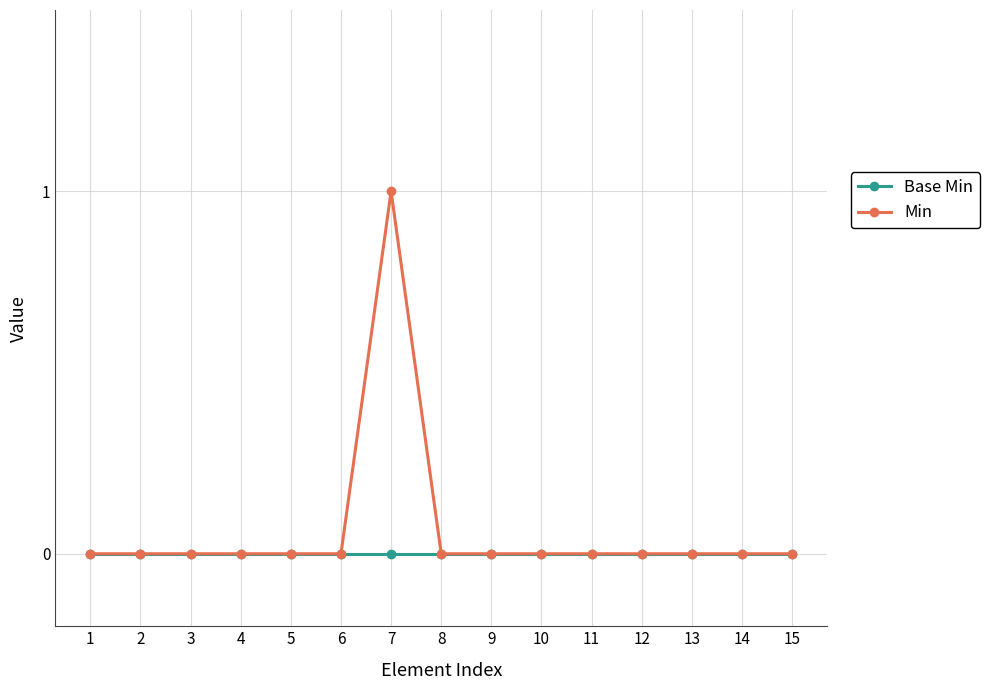

Which label corresponds to the largest value in the chart?

7